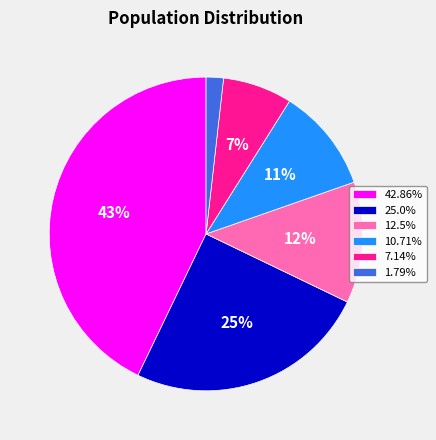

Do 10.71% and 42.86% together represent more than half of the pie?

Yes